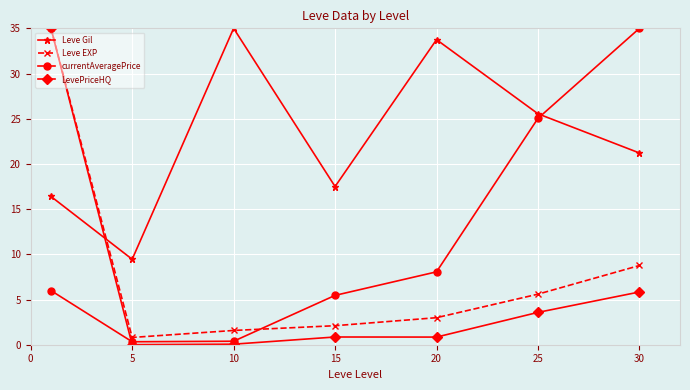

True or false: currentAveragePrice and Leve EXP cross at least once.

True